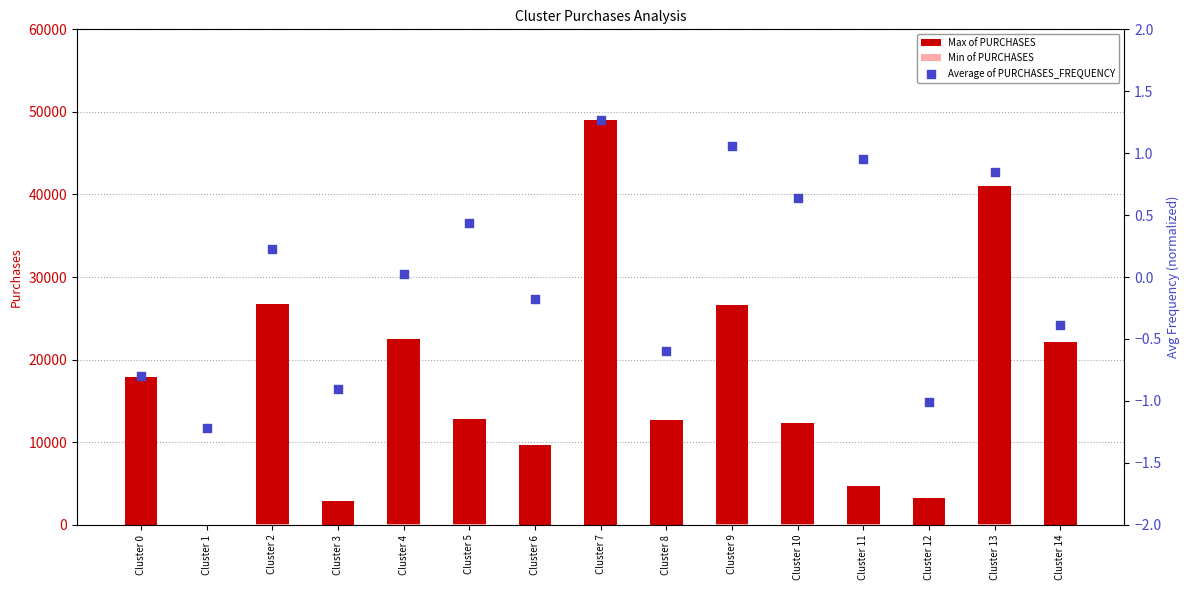

Which series has the largest total across all categories?

Max of PURCHASES